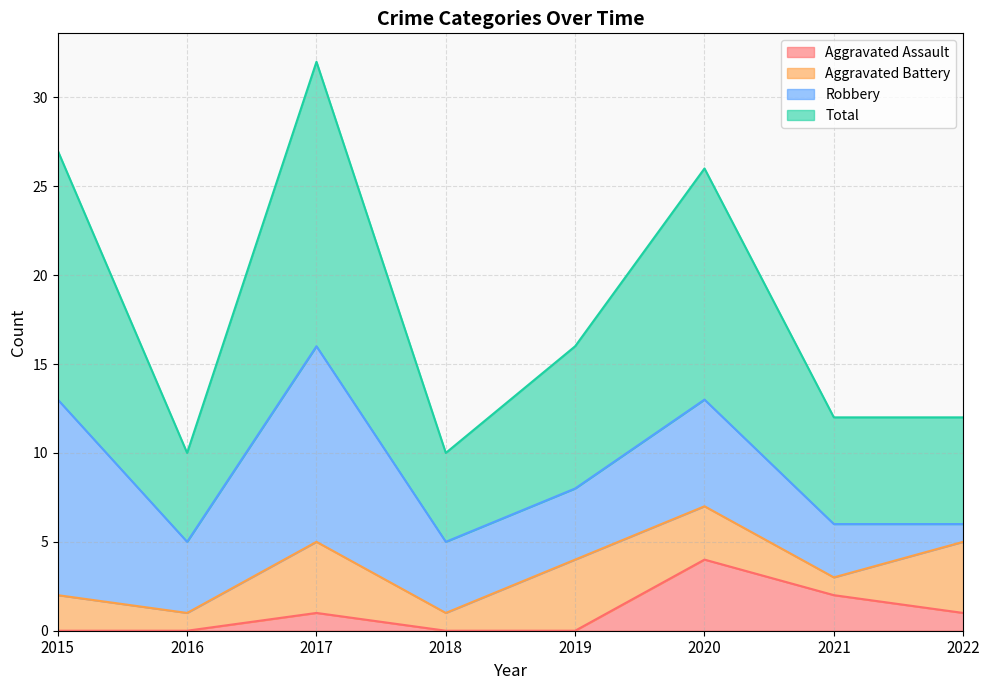

At which label does Aggravated Assault reach its peak?

2020